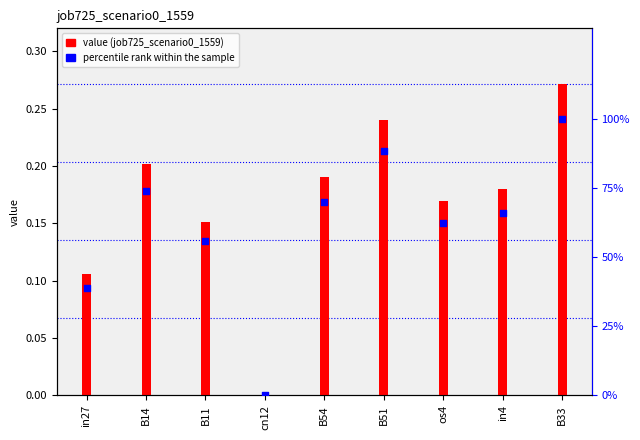

Is the value of job725_scenario0_1559 at in27 greater than the value of percentile rank within the sample at in27?

No